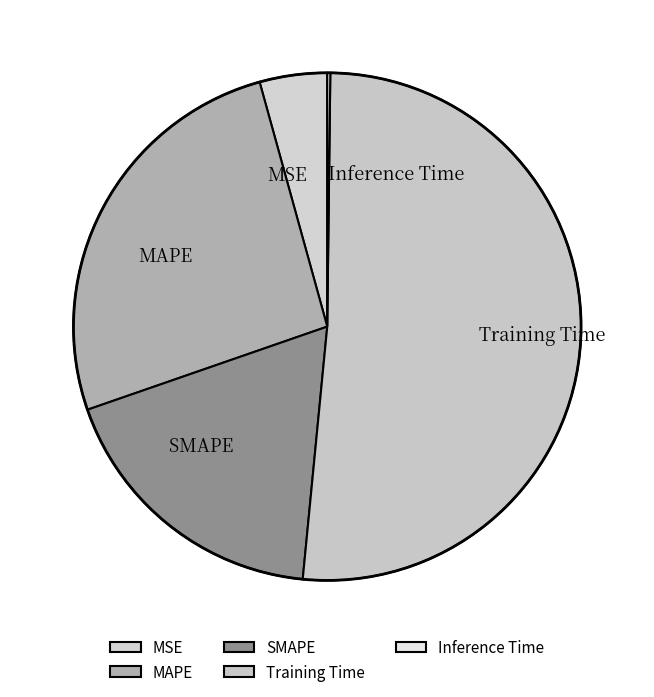

True or false: Training Time accounts for 59% of the total.

False